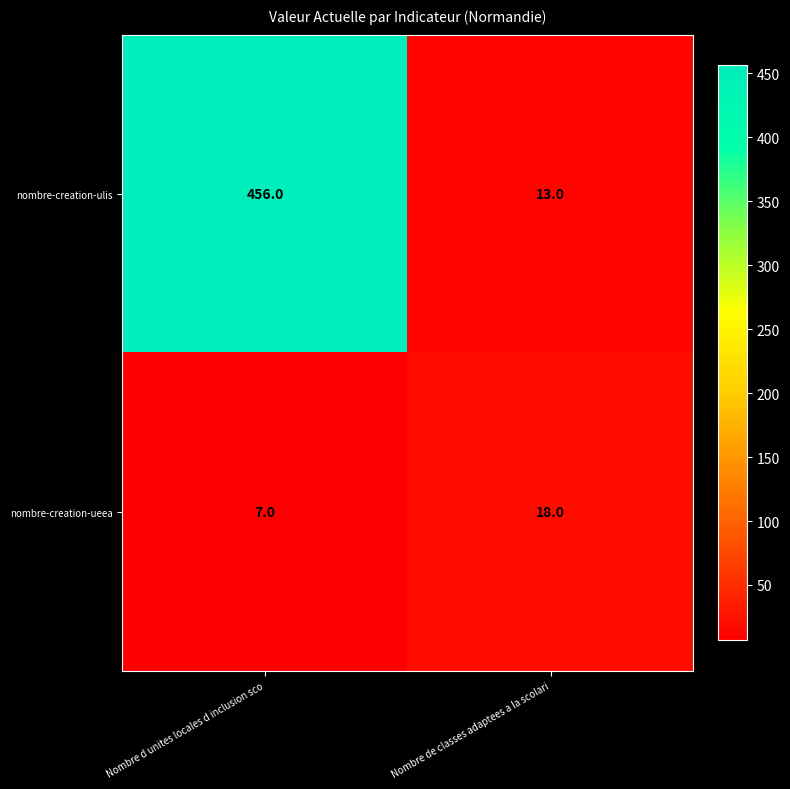

Which series has the largest range (max minus min)?

nombre-creation-ulis